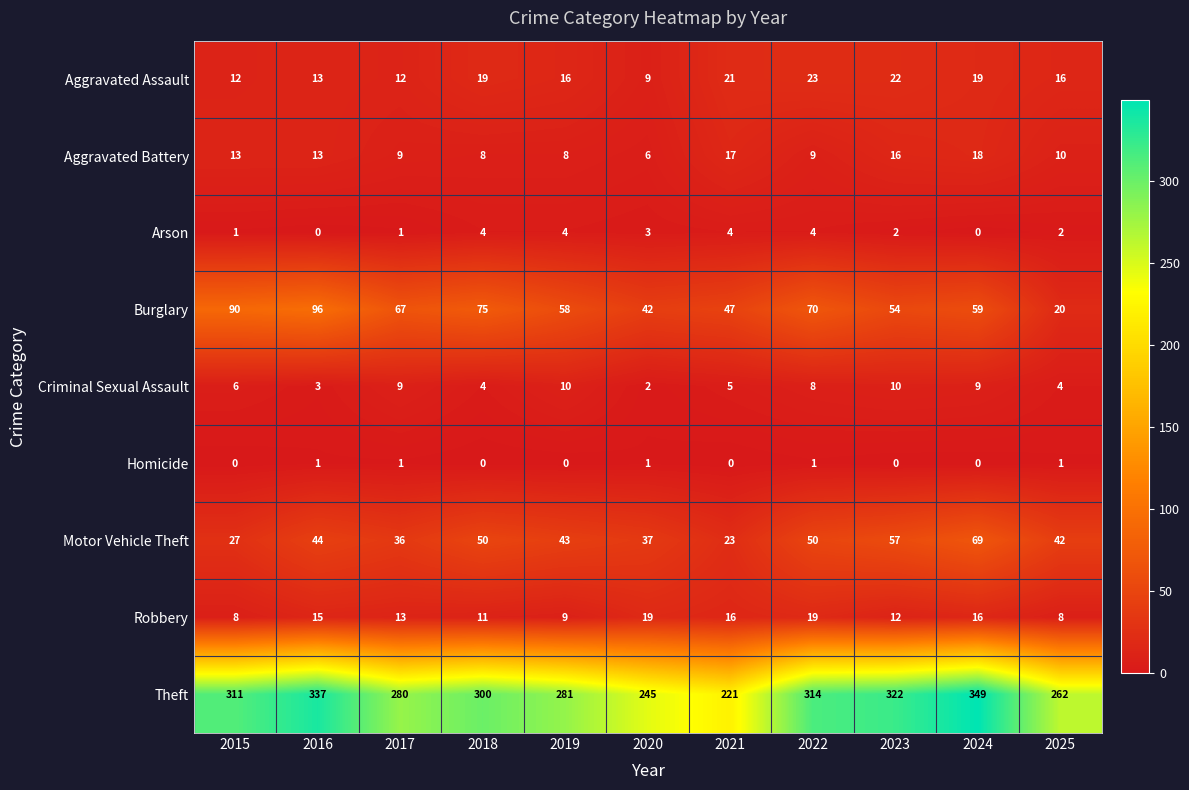

At which category is the sum across all series the highest?

2024